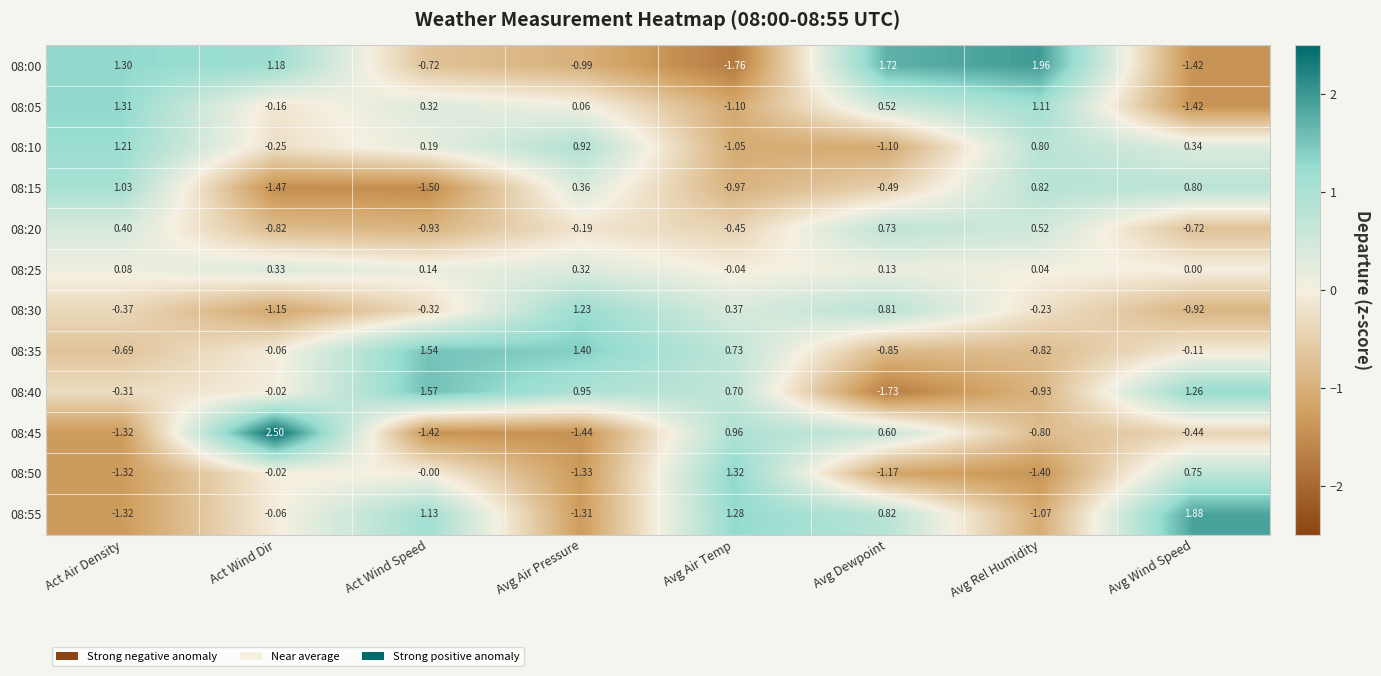

Which label corresponds to the smallest value in the chart?

Avg Air Temp